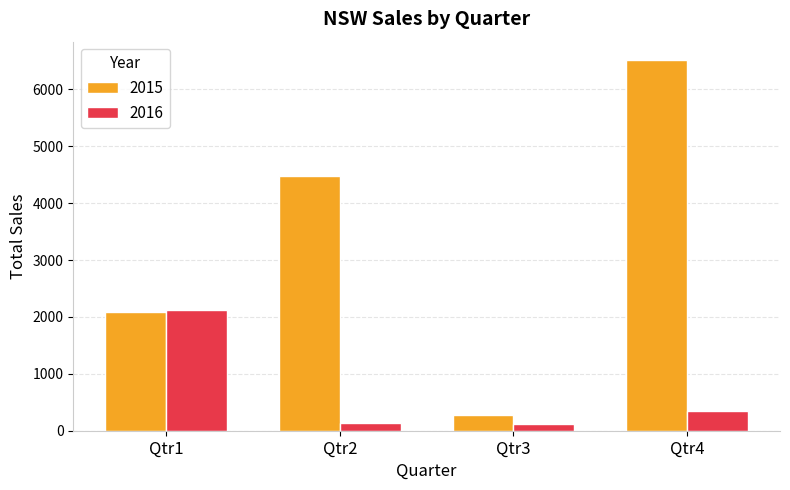

What is the sum of all 2016 values?

2722.2